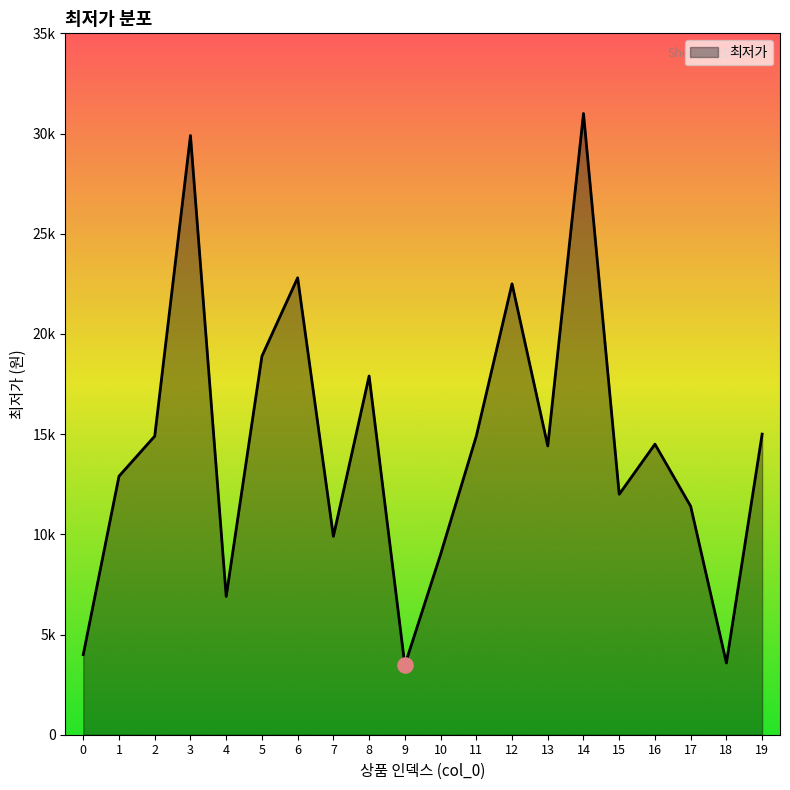

Is this an area chart (filled region under the line)?

Yes